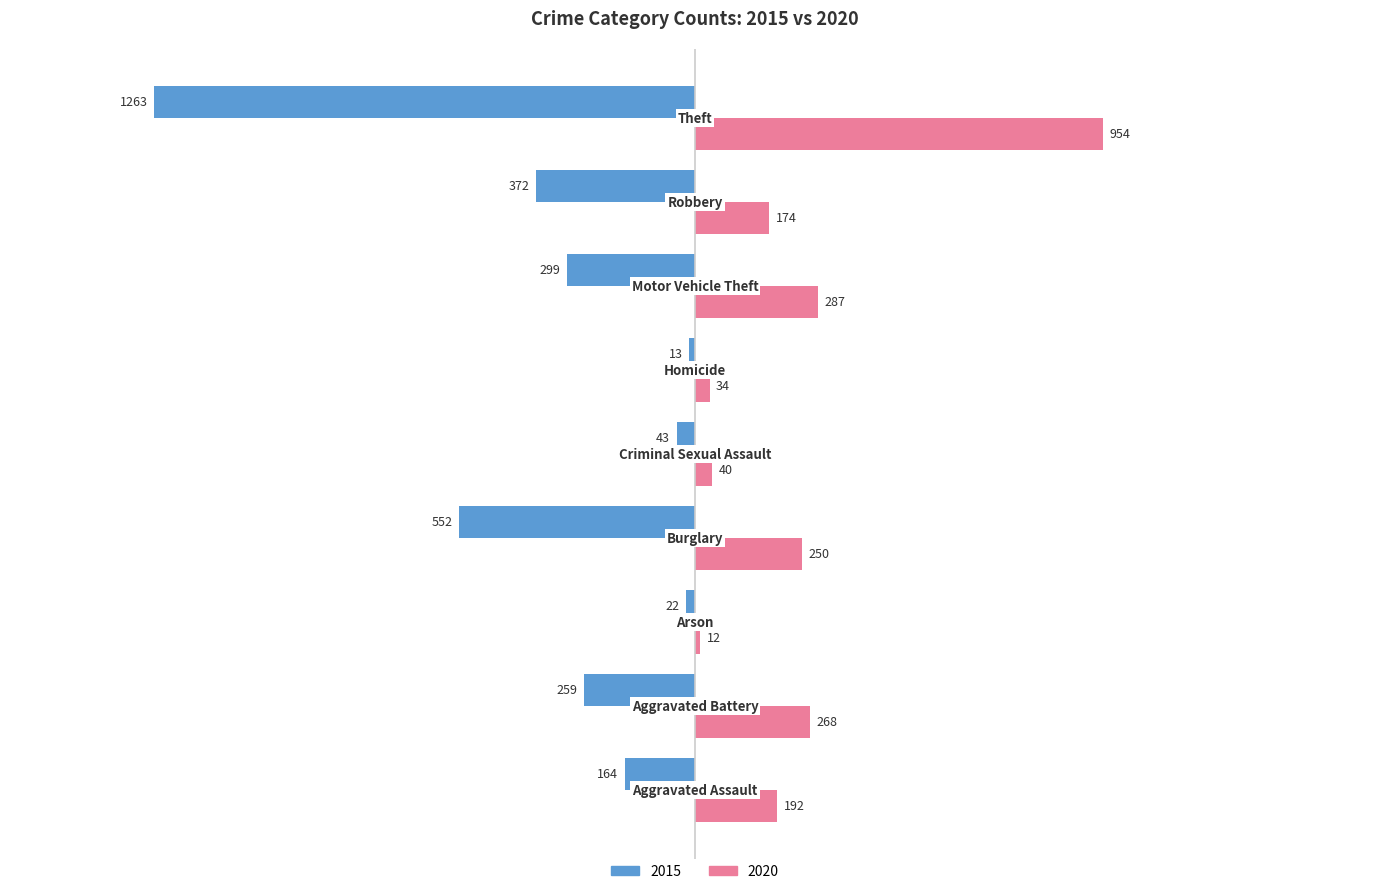

Rank the series by their maximum value, from lowest to highest.

2015, 2020